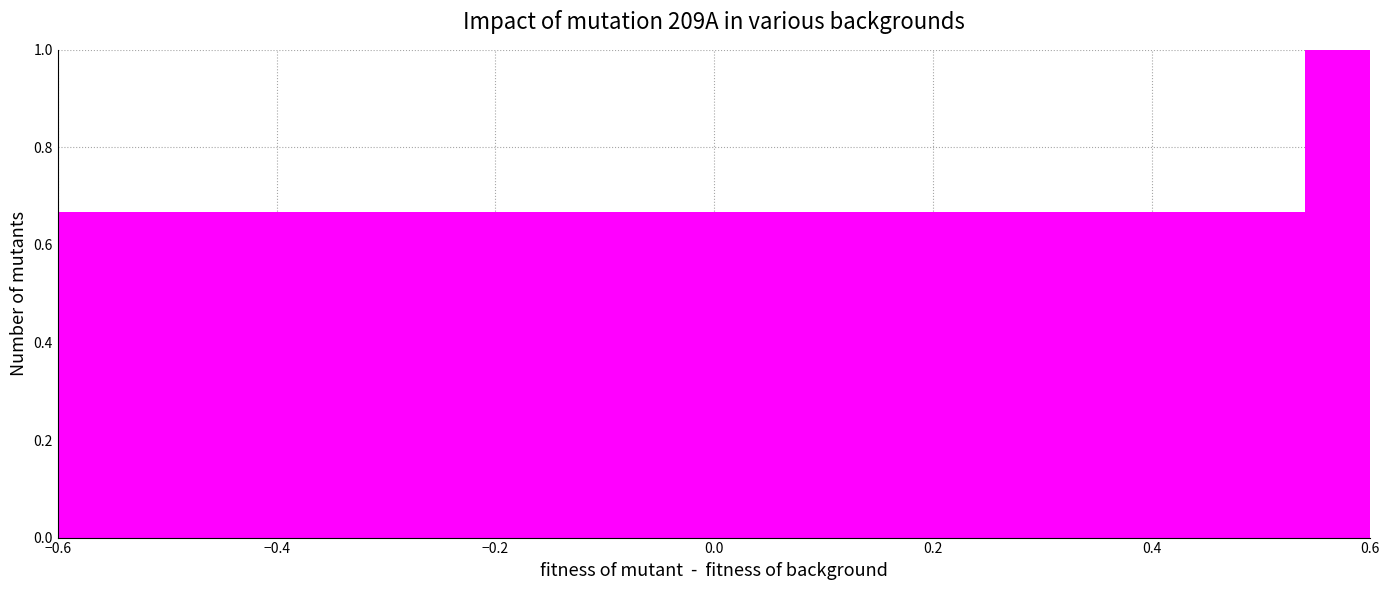

Read against the x-axis, roughly where is the centre of the tallest bar?

0.58